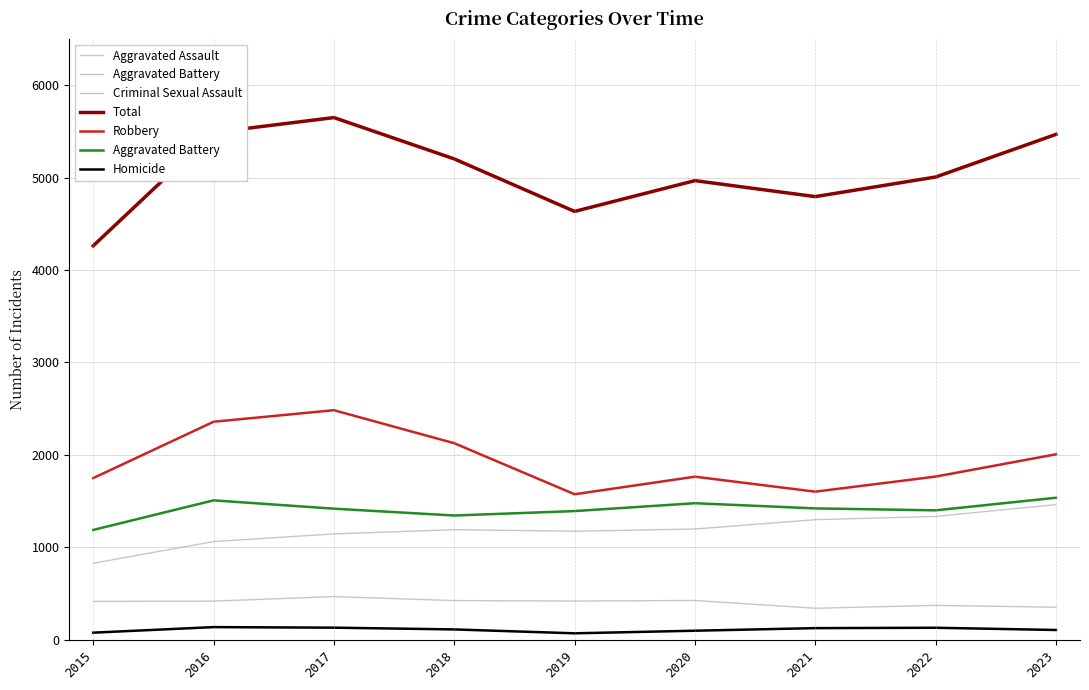

At how many categories does at least one series exceed 1704?

9